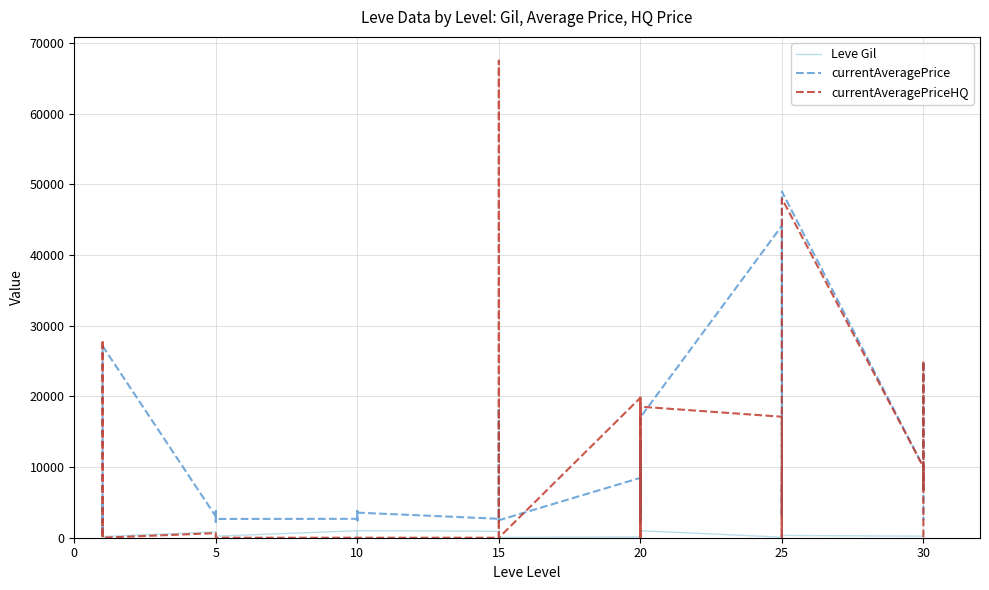

Reading left to right, extract all data points from this chart.

Leve Gil: 113	160	160	112	690	160	840	220	220	220	460	220	990	880	90	880	990	990	910	910	40	910	910	40	120	960	990	600	960	990	80	150	830	390	10	320	220	730	530	240
currentAveragePrice: 2141	2494	5071	350	2226	27125	3011	2680	2662	3767	2230	2656	2673	2496	3775	2495	2470	3550	2680	3045	2497	2236	18363	2471	8471	2239	13500	3557	2712	17034	44147	3352	2753	7560	3068	49000	10000	6800	24995	2501
currentAveragePriceHQ: 1467	0	210	467	28000	0	650	0	0	0	0	0	0	0	0	0	0	0	0	0	0	67500	39028	0	19800	0	20000	0	0	18543	17122	0	0	9680	0	48000	10000	6800	24995	0